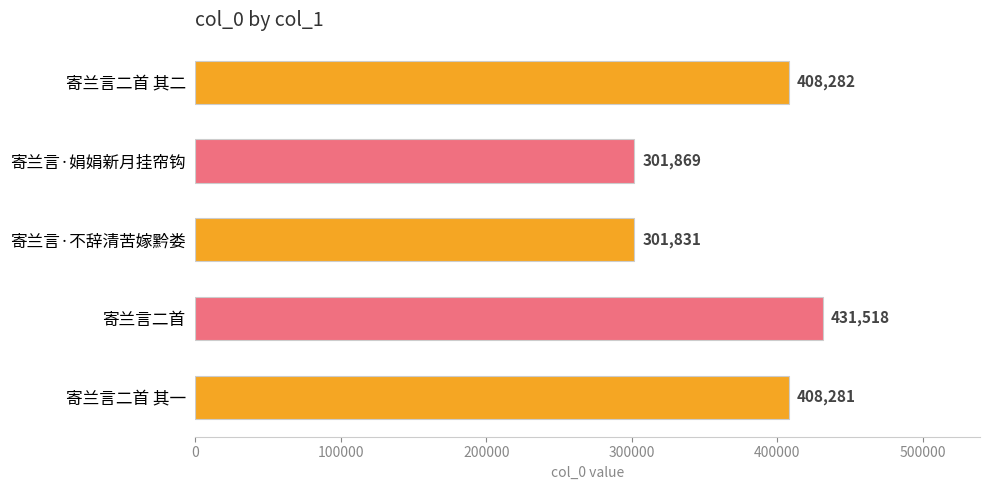

What is the change in value from 寄兰言·不辞清苦嫁黔娄 to 寄兰言二首?

+129687